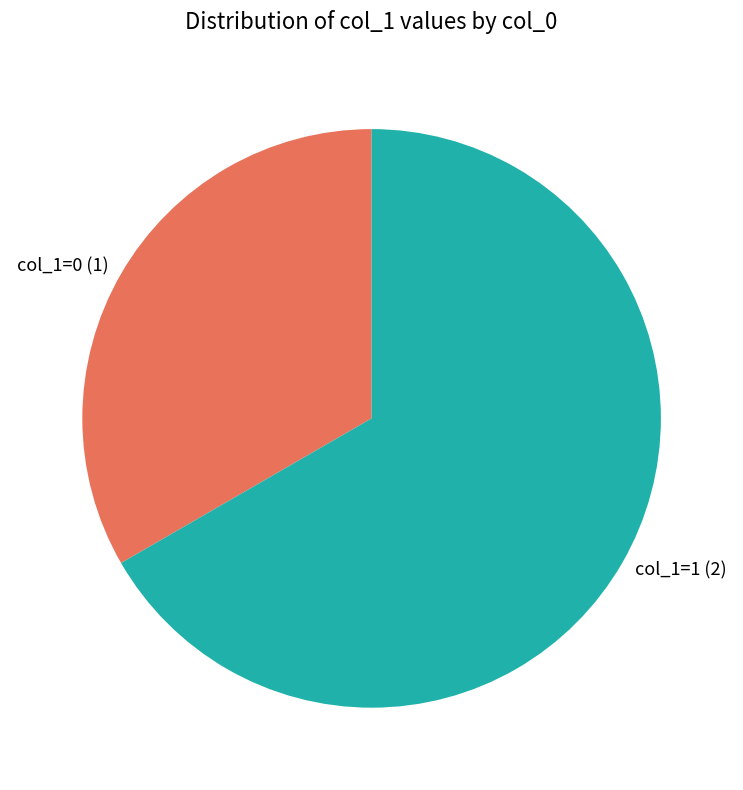

Is there any slice that represents more than half of the pie?

Yes